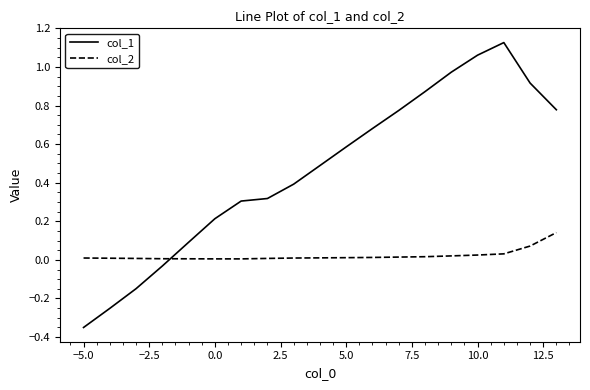

Which series has the widest spread of values?

col_1